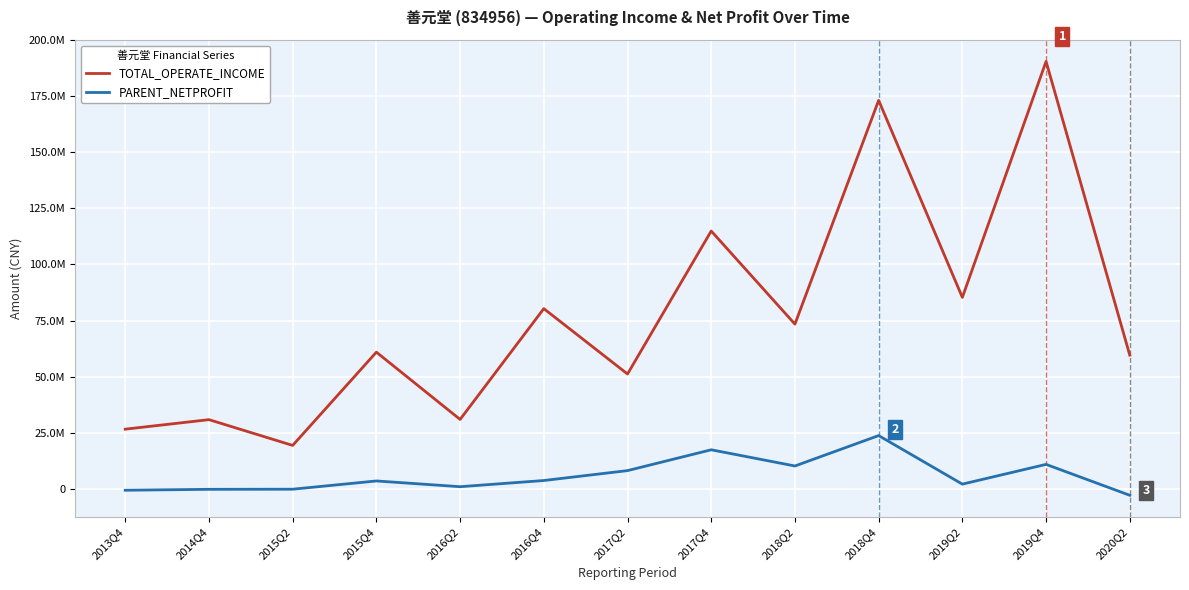

What is the label of the 7th point from the right?

2017Q2